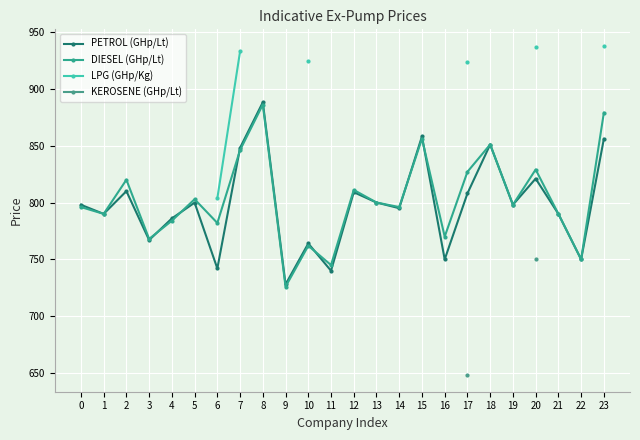

Between 2 and 11, which series saw the biggest shift?

DIESEL (GHp/Lt)